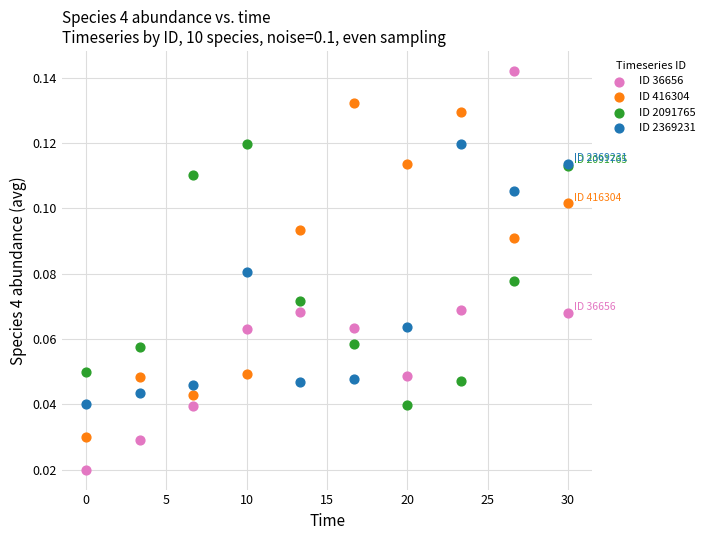

Which series reaches the maximum Y coordinate?

ID 36656